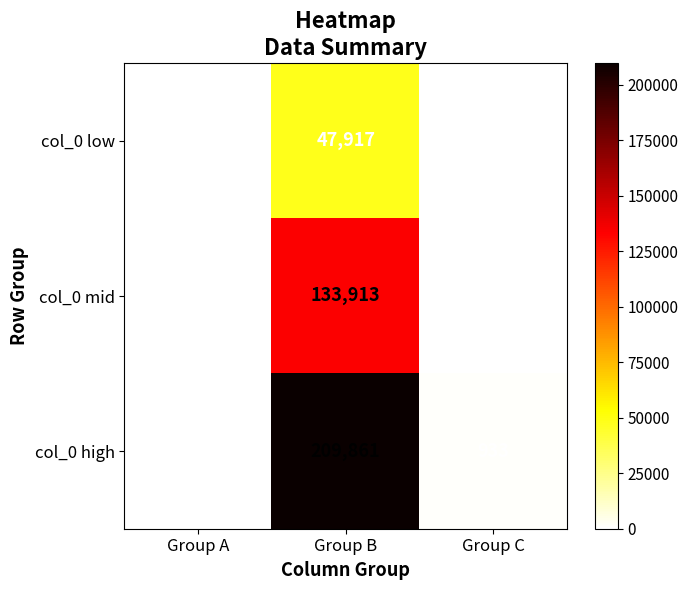

What is the sum of the col_0 high values at Group A and Group C?

1277